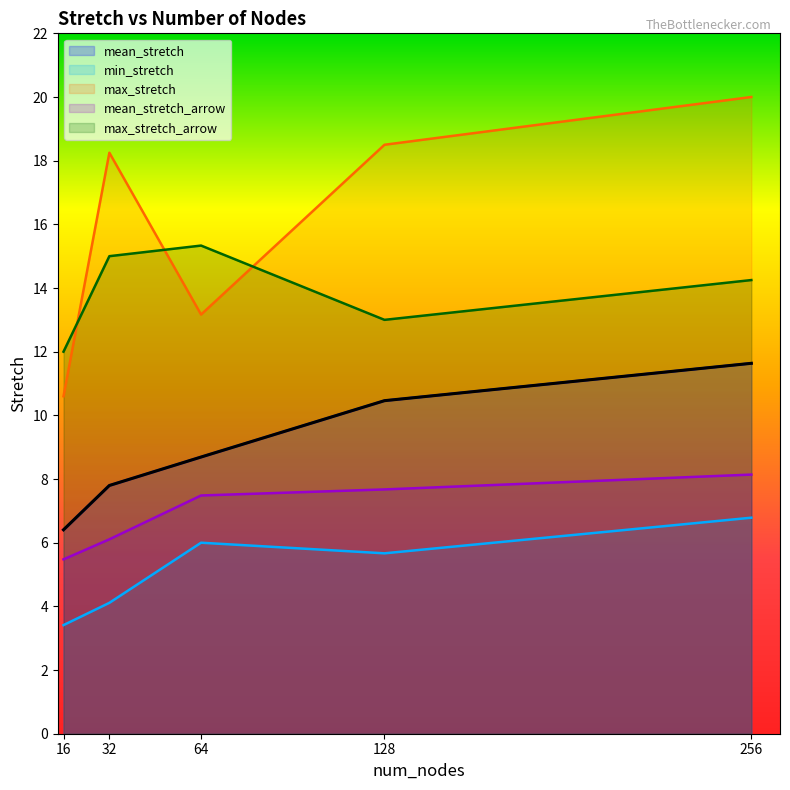

List the labels in order of min_stretch value, largest first.

256, 64, 128, 32, 16